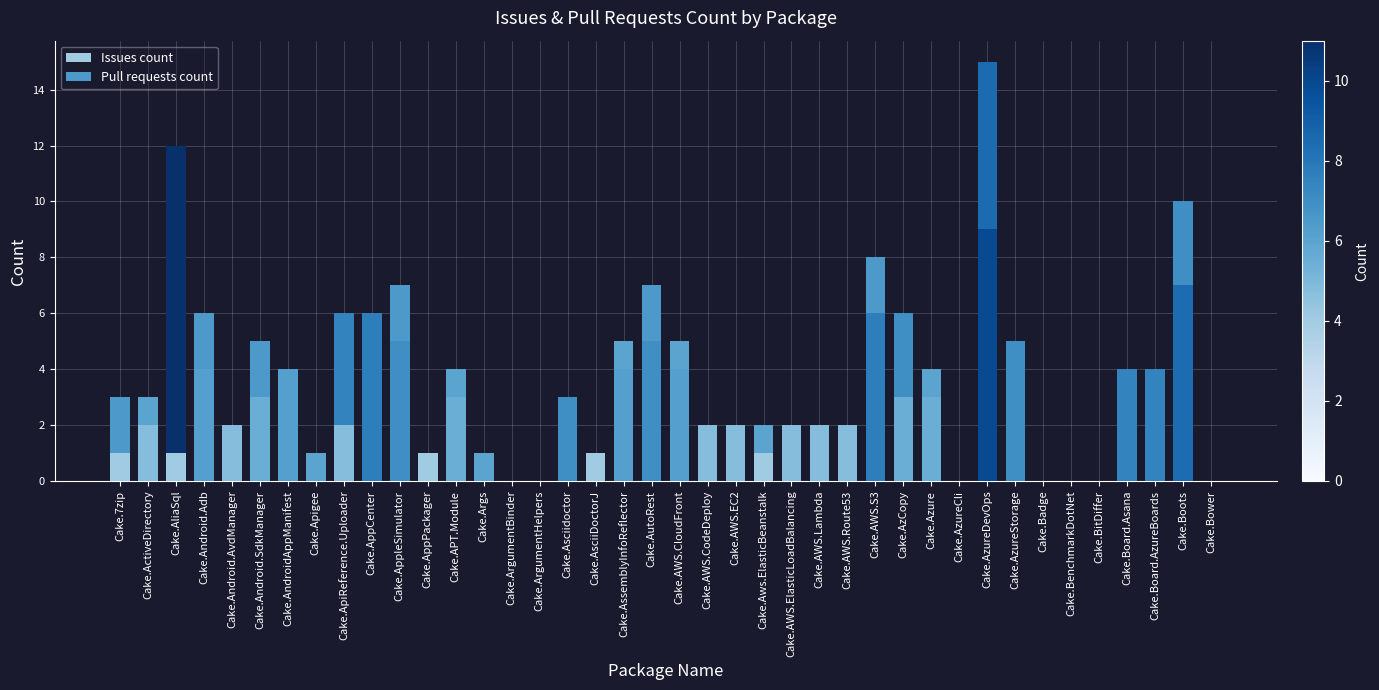

What is the difference between the maximum and minimum values in the Issues count series?

9